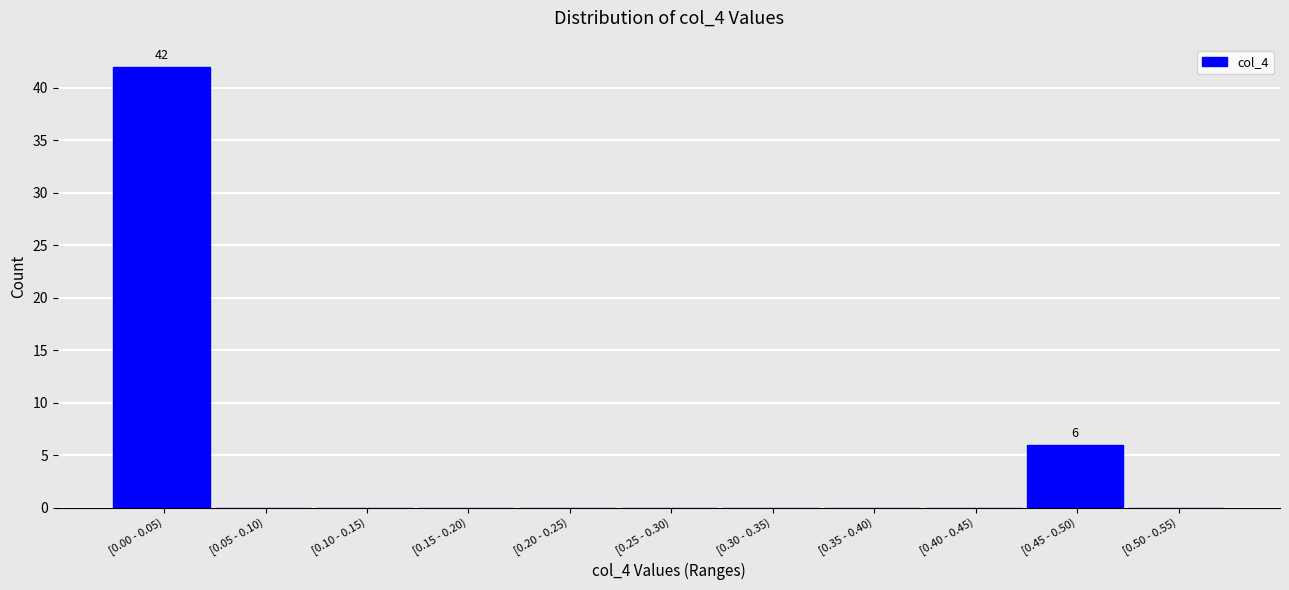

Reading left to right, what are all the values shown in this chart?

[0.00 - 0.05)=42	[0.05 - 0.10)=0	[0.10 - 0.15)=0	[0.15 - 0.20)=0	[0.20 - 0.25)=0	[0.25 - 0.30)=0	[0.30 - 0.35)=0	[0.35 - 0.40)=0	[0.40 - 0.45)=0	[0.45 - 0.50)=6	[0.50 - 0.55)=0